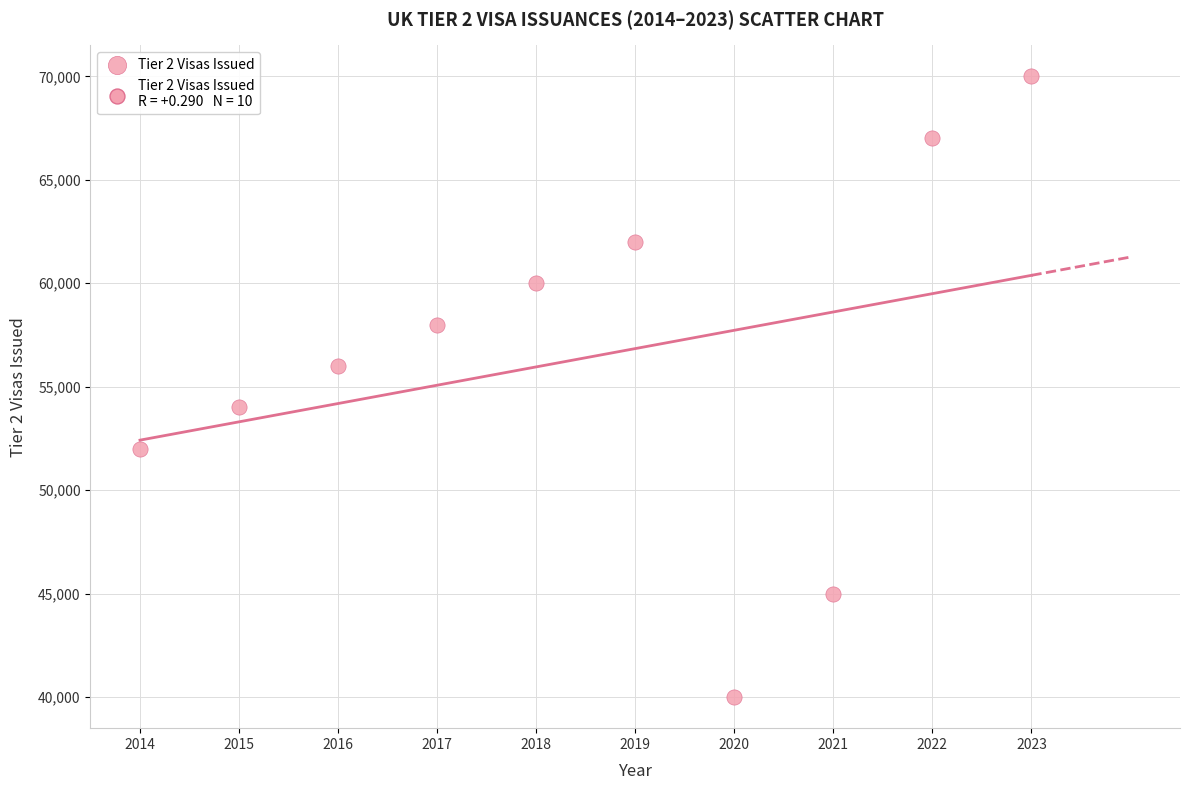

What is the average X value?

2018